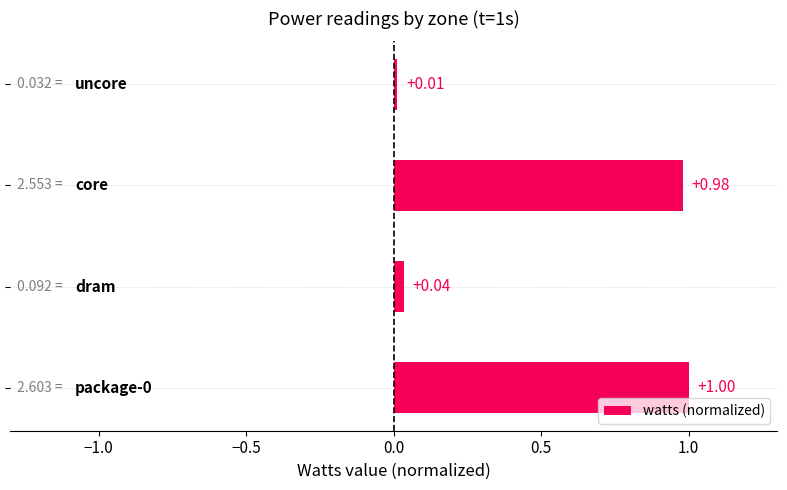

What is the difference between the maximum and minimum values?

1.0